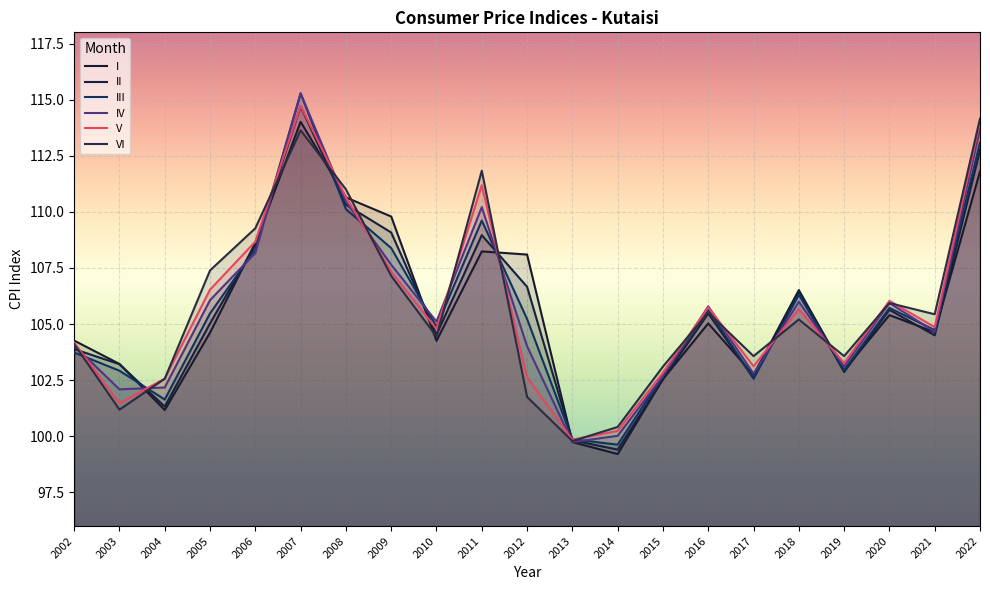

What are all the series names shown in the legend?

I, II, III, IV, V, VI